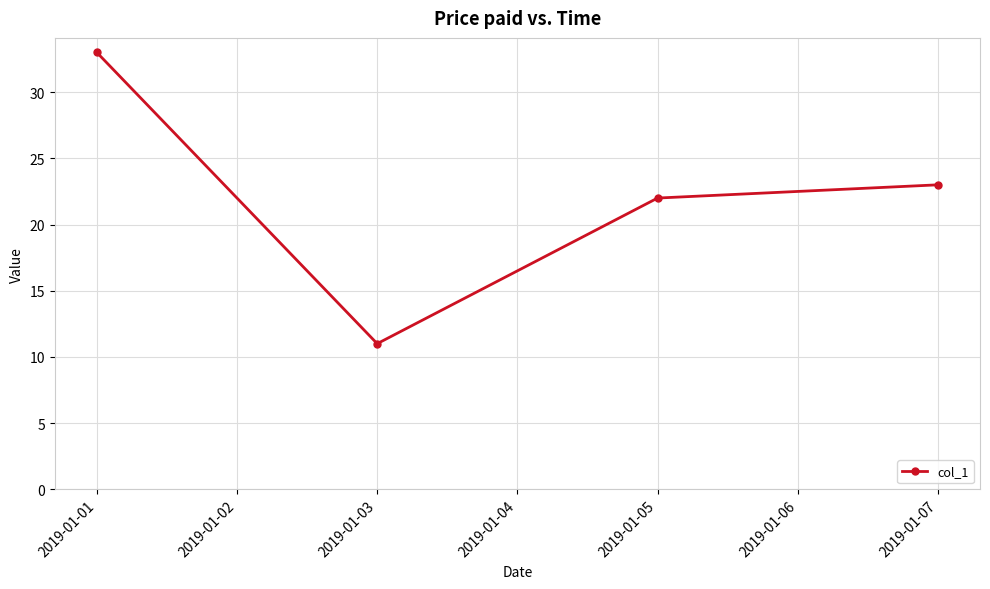

Does the chart have visible grid lines?

Yes